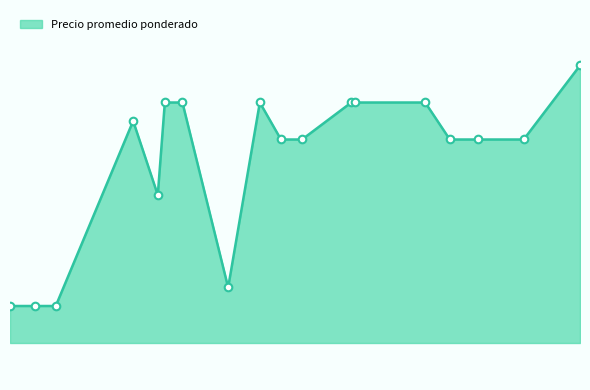

Does the chart have visible grid lines?

No